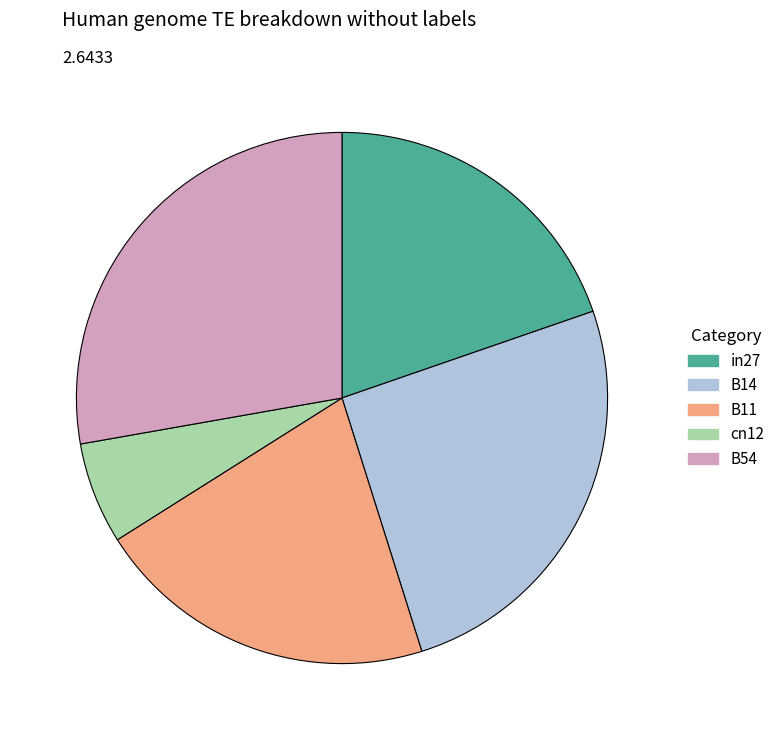

Count the number of slices in the pie.

5